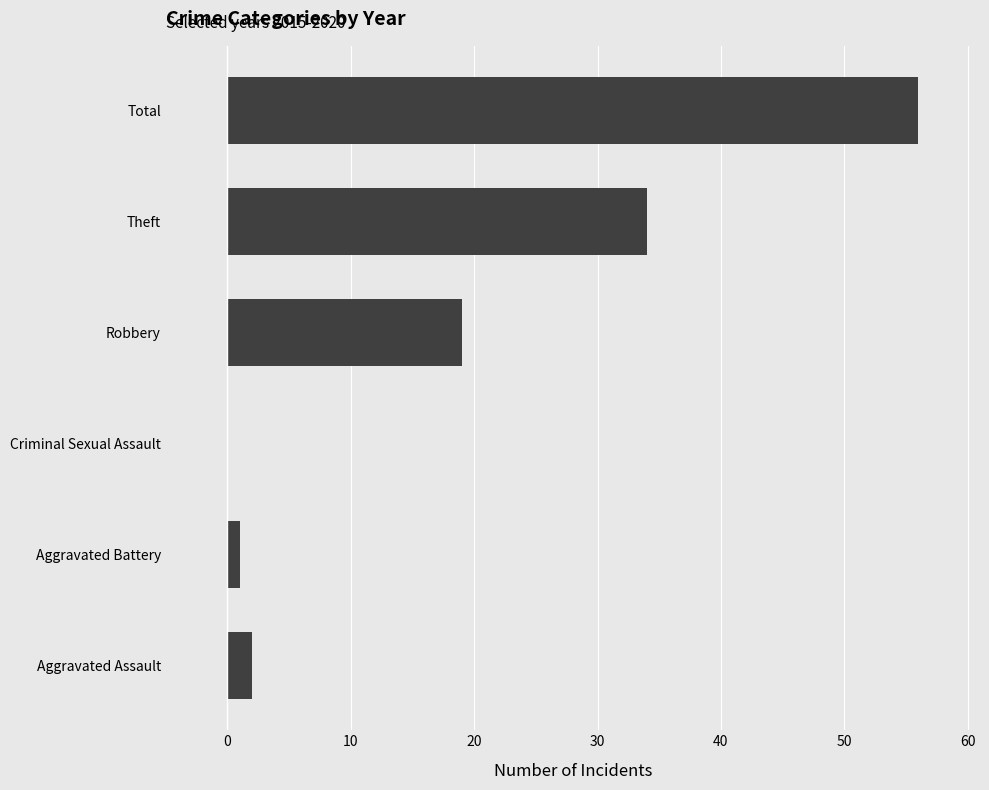

At which label is the value closest to 28?

Theft